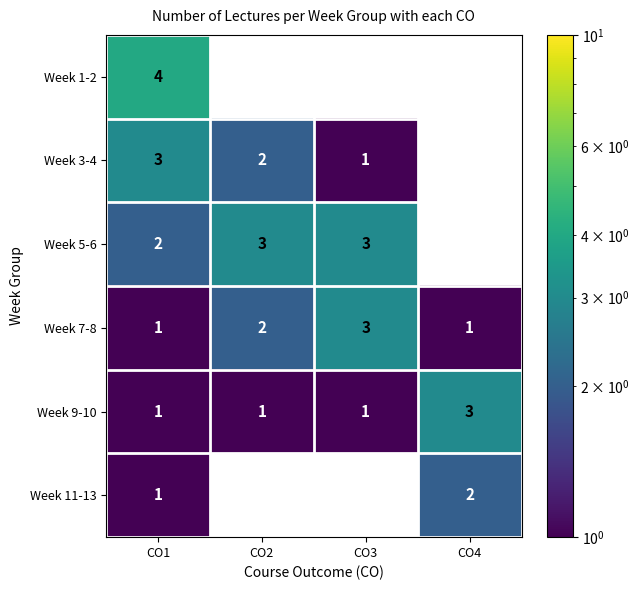

Which series has the widest spread of values?

Week 1-2